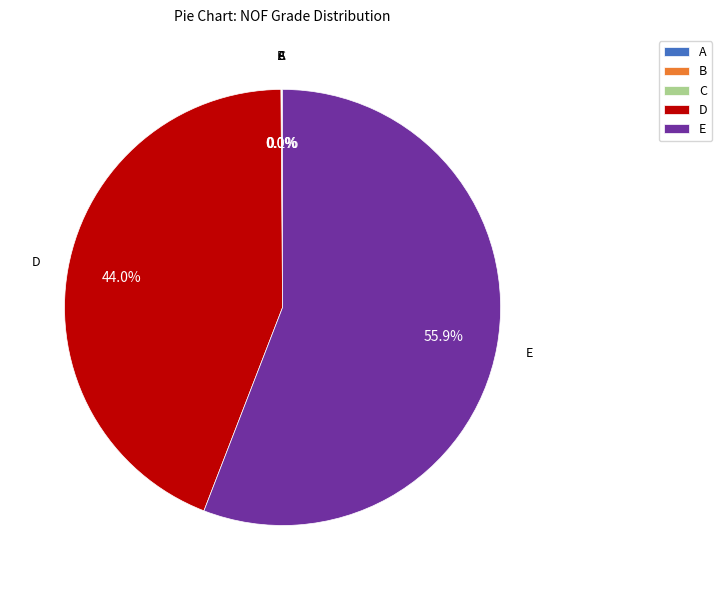

Which category has the biggest portion of the pie?

E